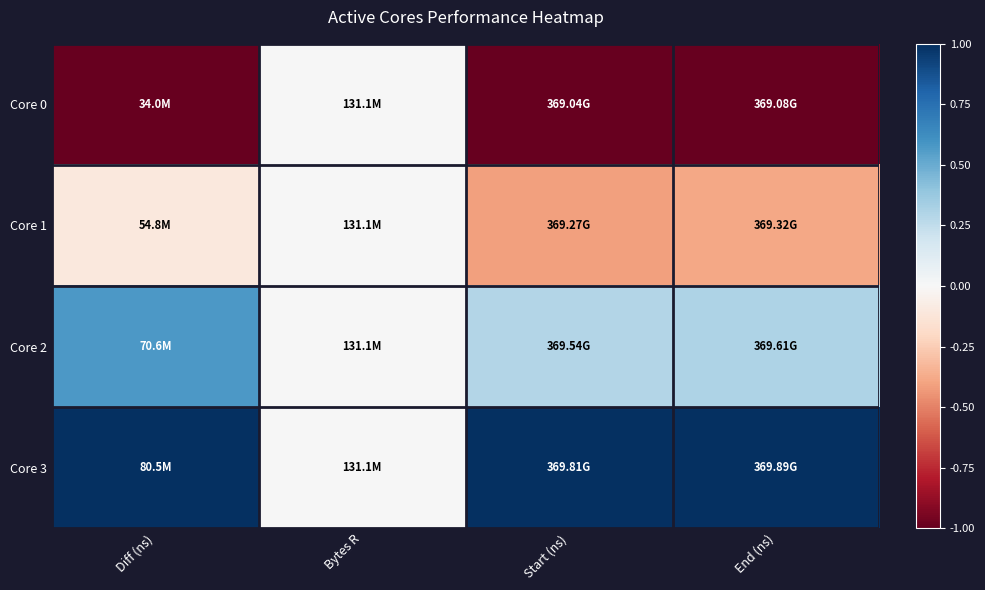

Reading right to left, list all the values displayed in this chart.

Core 0: End (ns)=-1.0	Start (ns)=-1.0	Bytes R=0.0	Diff (ns)=-1.0
Core 1: End (ns)=-0.4	Start (ns)=-0.4	Bytes R=0.0	Diff (ns)=-0.1
Core 2: End (ns)=0.3	Start (ns)=0.3	Bytes R=0.0	Diff (ns)=0.6
Core 3: End (ns)=1.0	Start (ns)=1.0	Bytes R=0.0	Diff (ns)=1.0